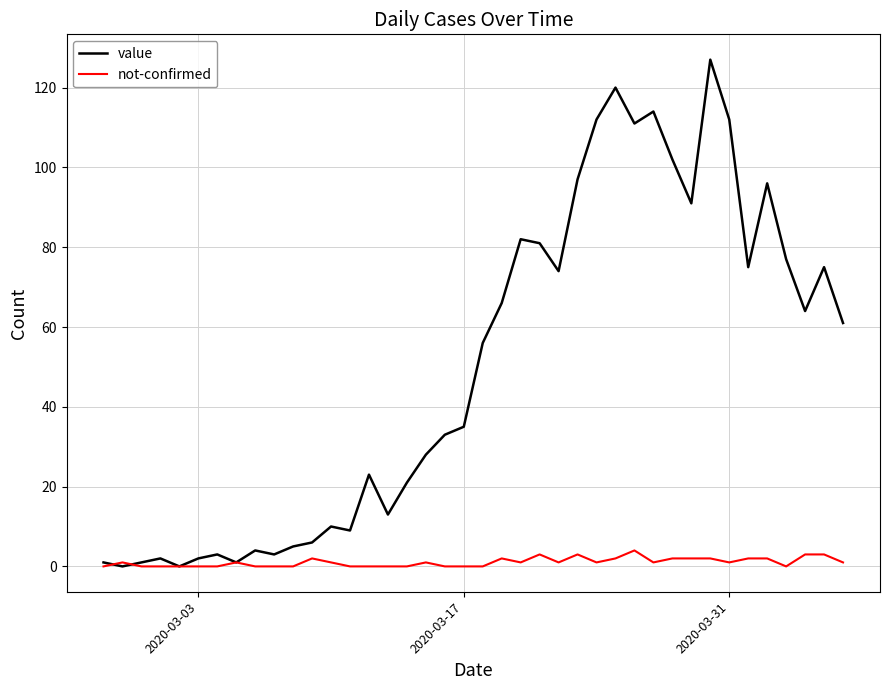

Reading left to right, what are all the values shown in this chart?

value: 1	0	1	2	0	2	3	1	4	3	5	6	10	9	23	13	21	28	33	35	56	66	82	81	74	97	112	120	111	114	102	91	127	112	75	96	77	64	75	61
not-confirmed: 0	1	0	0	0	0	0	1	0	0	0	2	1	0	0	0	0	1	0	0	0	2	1	3	1	3	1	2	4	1	2	2	2	1	2	2	0	3	3	1